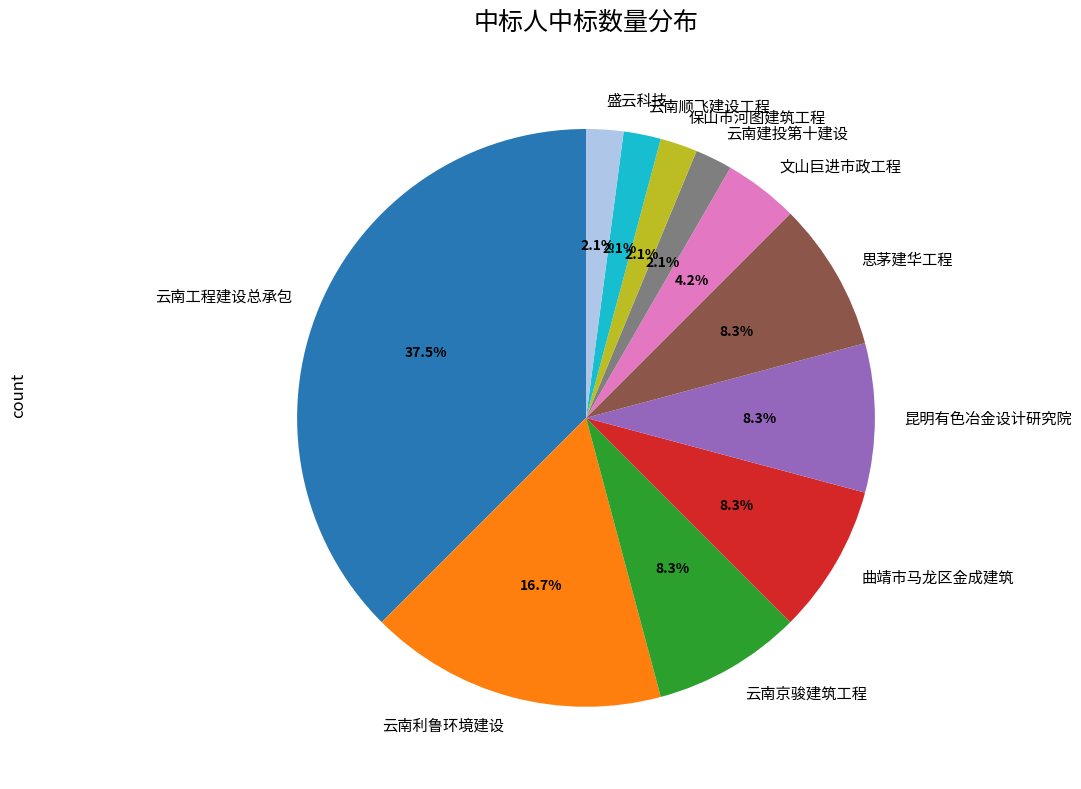

Approximately how many times larger is the value at 曲靖市马龙区金成建筑 compared to 云南京骏建筑工程?

1.0